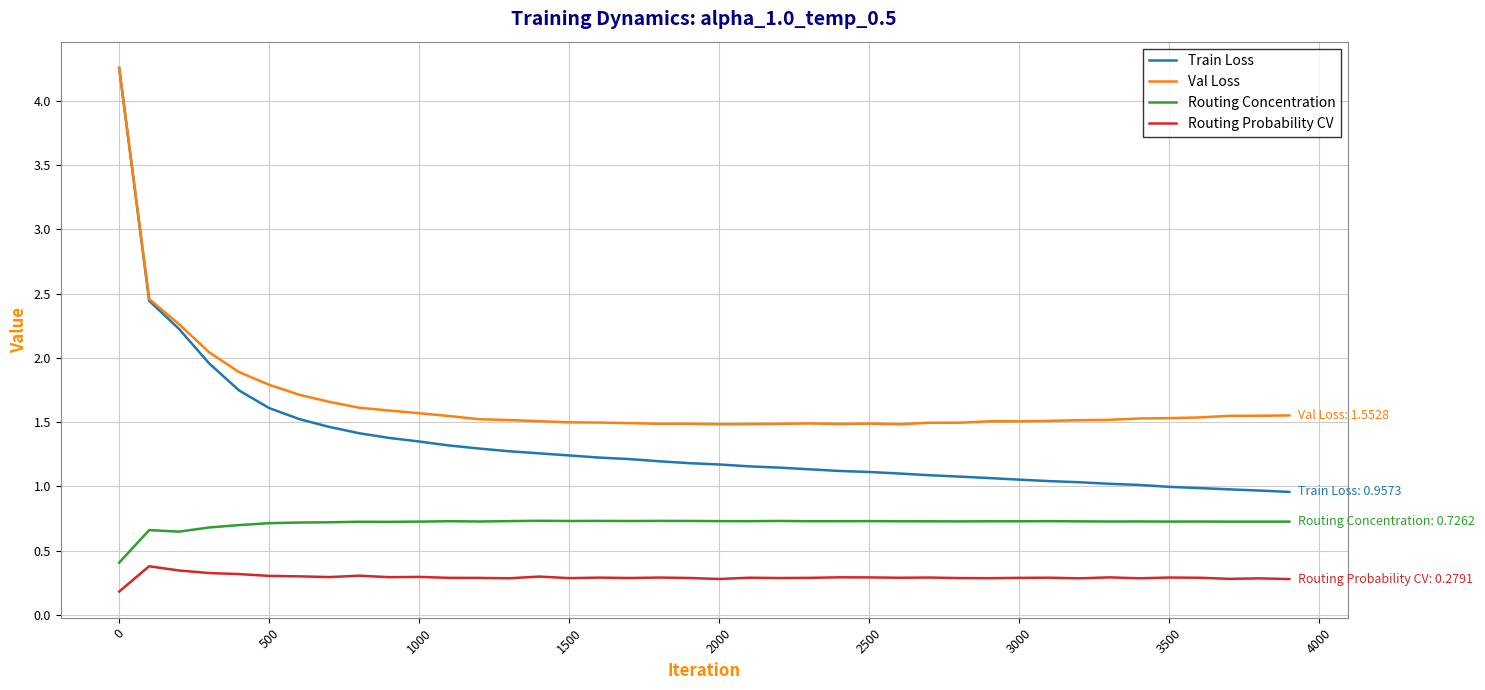

Which series has the widest spread of values?

Train Loss